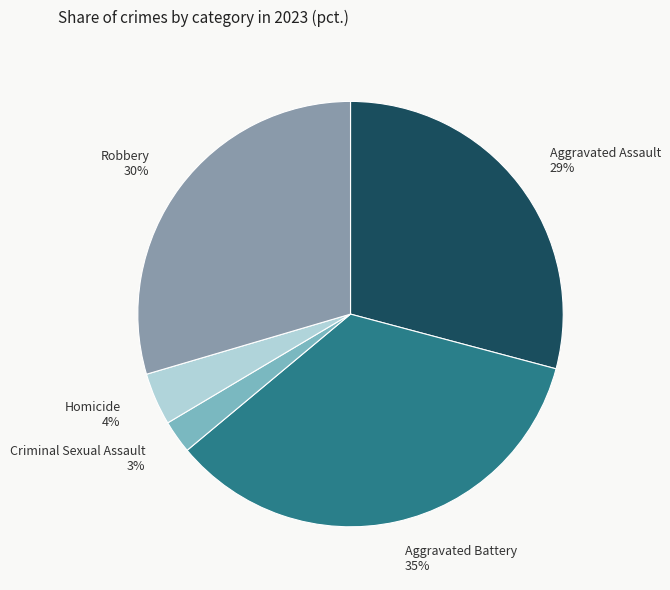

To the nearest percent, what portion does Criminal Sexual Assault represent?

3%